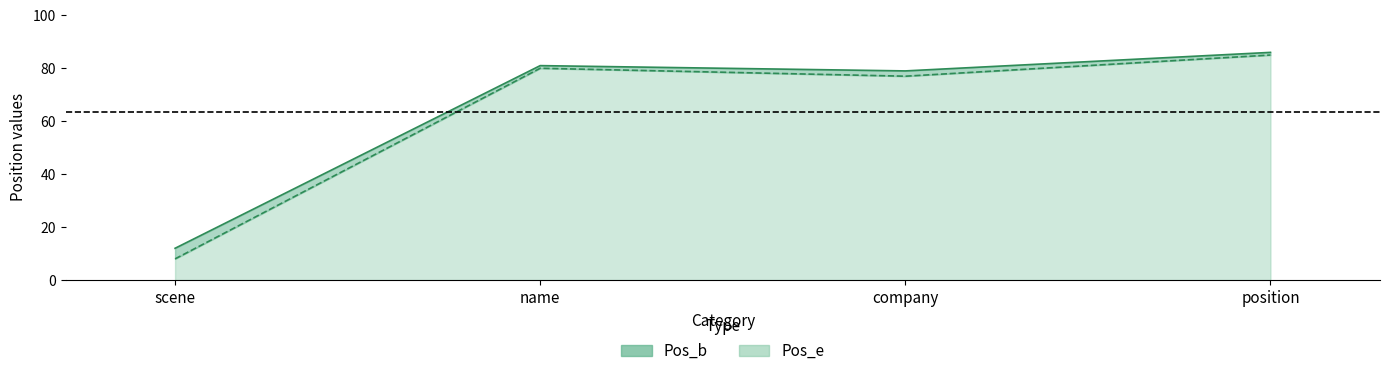

True or false: Pos_b has a value of 85 at position.

True